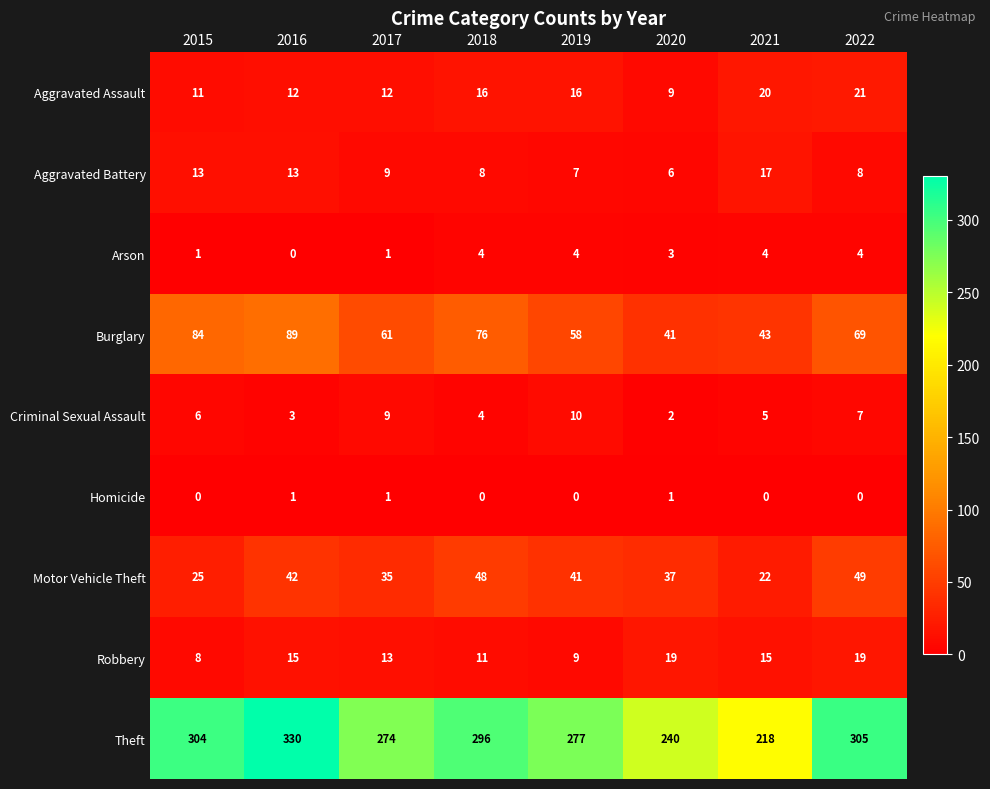

What is the maximum value shown in the chart?

330